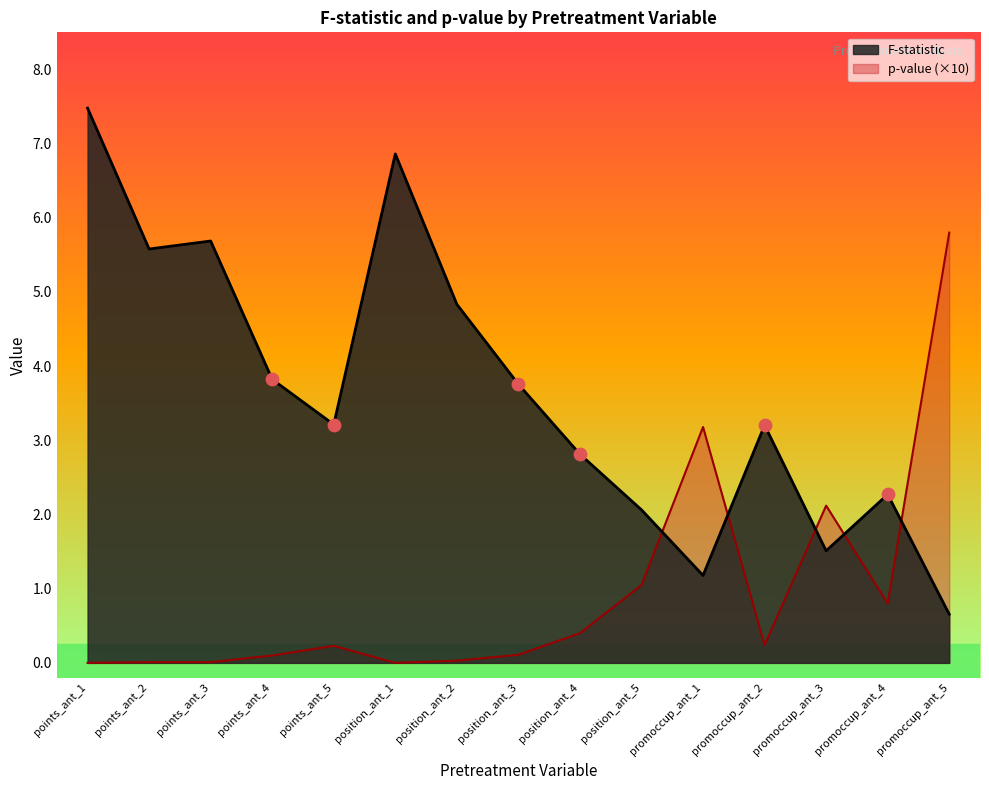

Which series contains the lowest Y value?

p-value